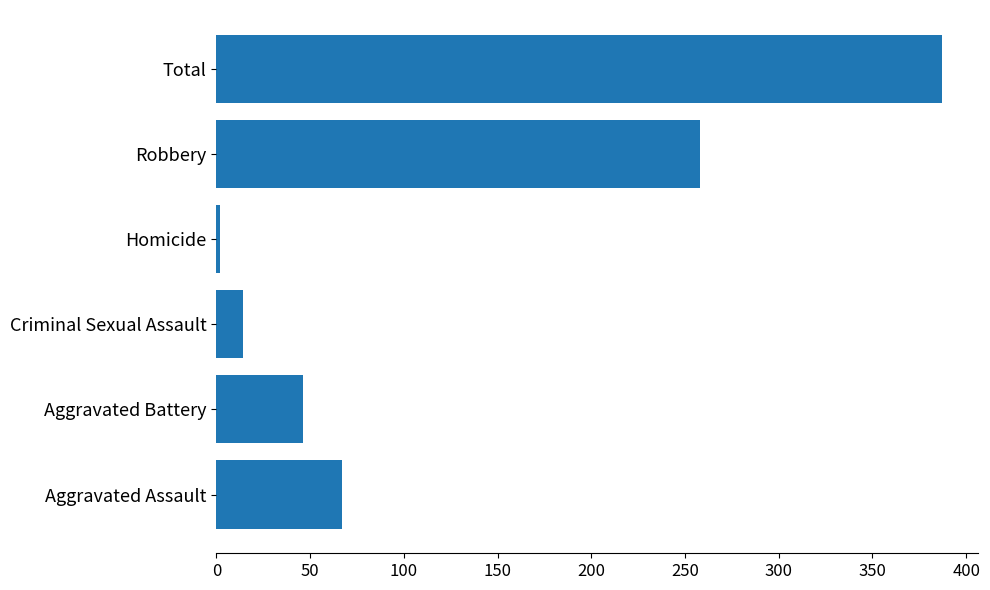

What is the sum of all values?

774